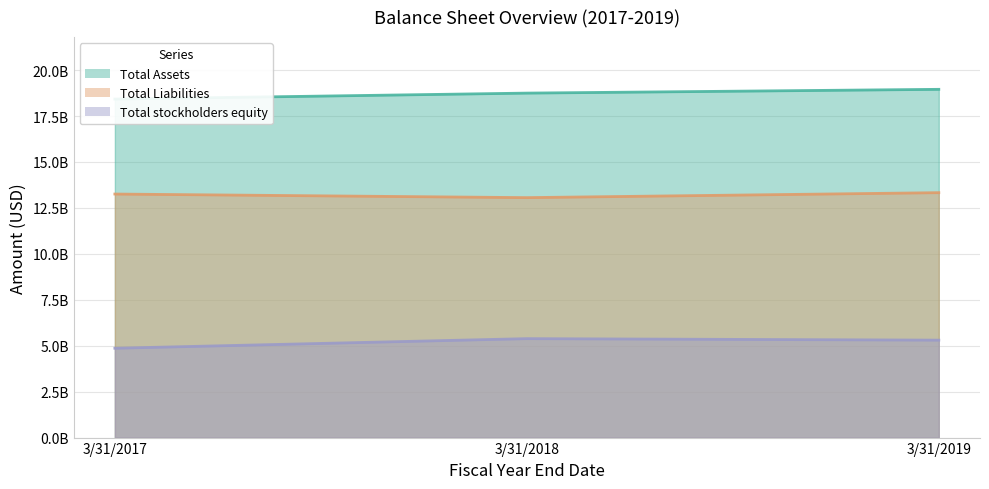

How many data points in Total Liabilities are above 13253872000?

1